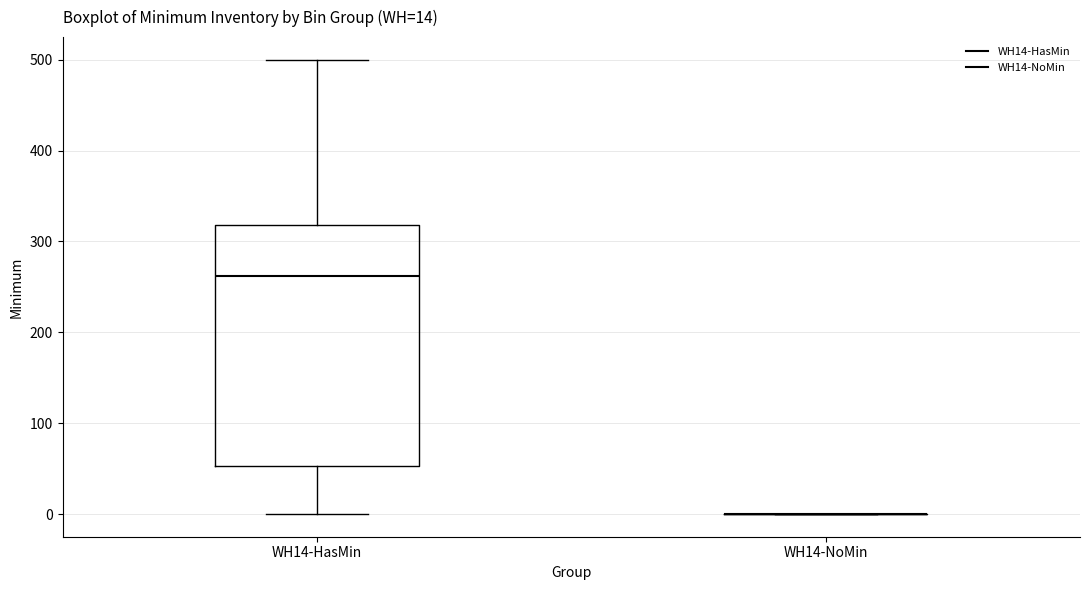

Which box is the tallest, from its lower edge to its upper edge?

WH14-HasMin